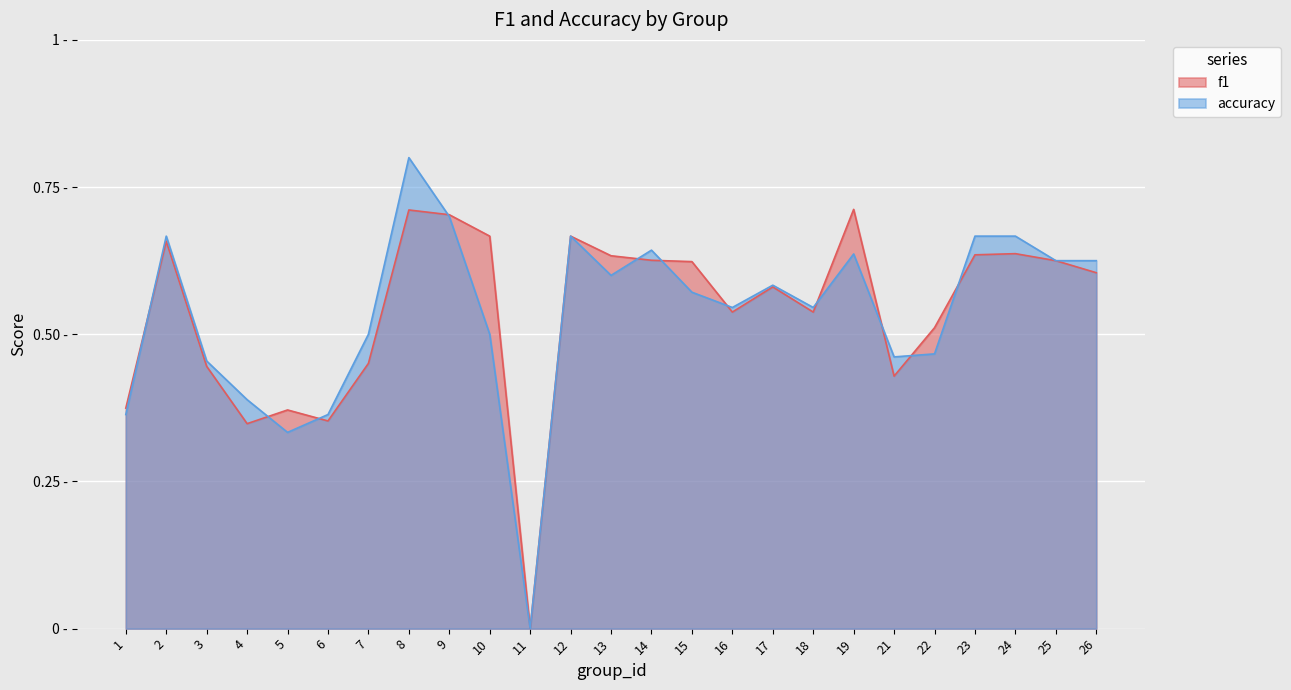

What are all the series names shown in the legend?

f1, accuracy